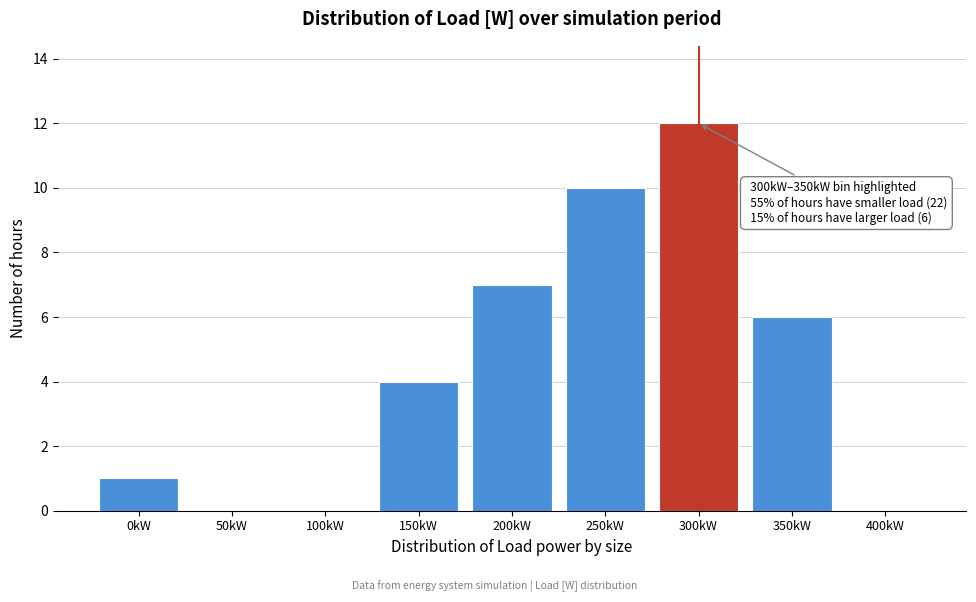

Reading left to right, transcribe all the data shown in this chart.

0kW=1	50kW=0	100kW=0	150kW=4	200kW=7	250kW=10	300kW=12	350kW=6	400kW=0